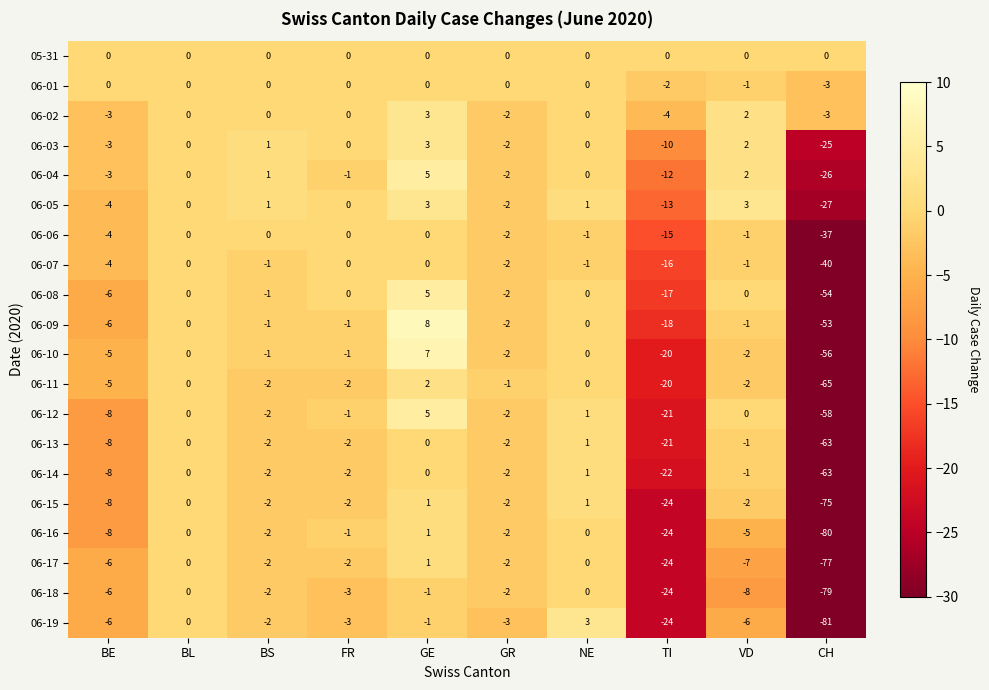

What is the difference between the second highest and minimum values in the 06-14 series?

63